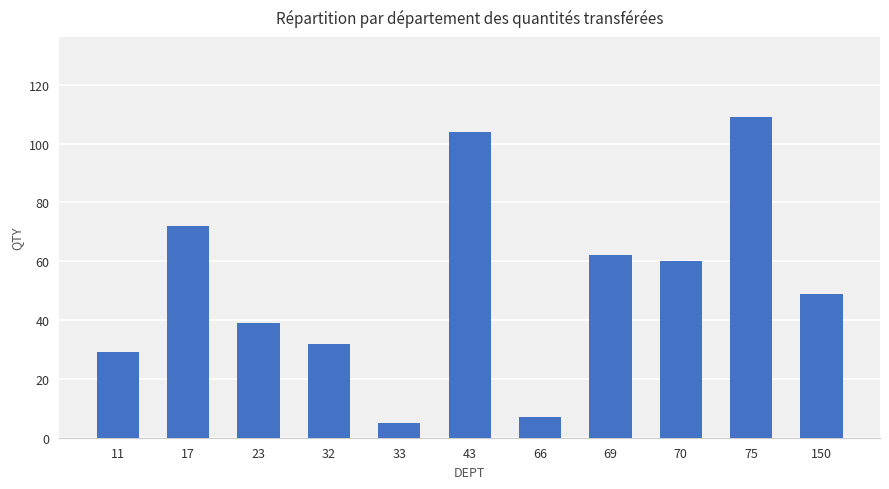

What is the change in value from 66 to 150?

+42